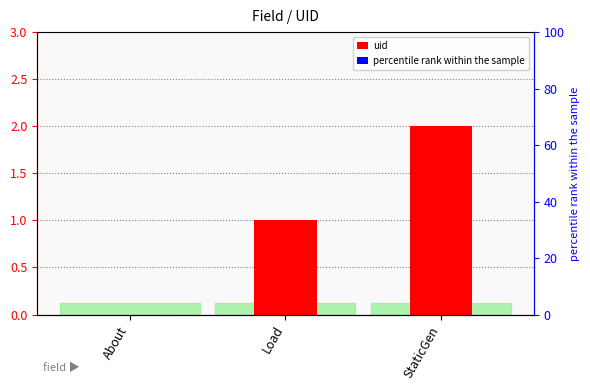

At which category is the sum across all series the highest?

StaticGen